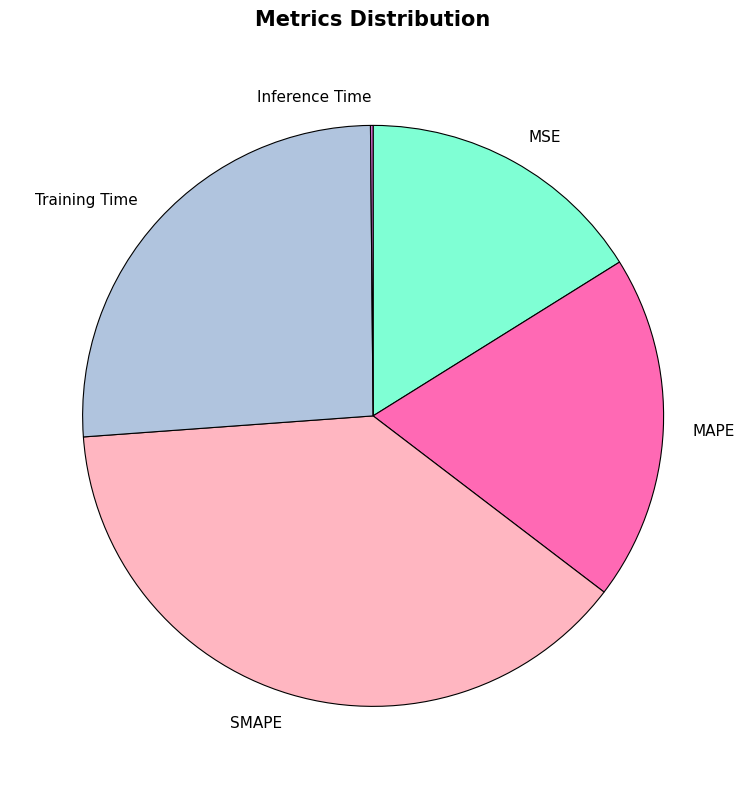

Is there a majority slice in this chart?

No